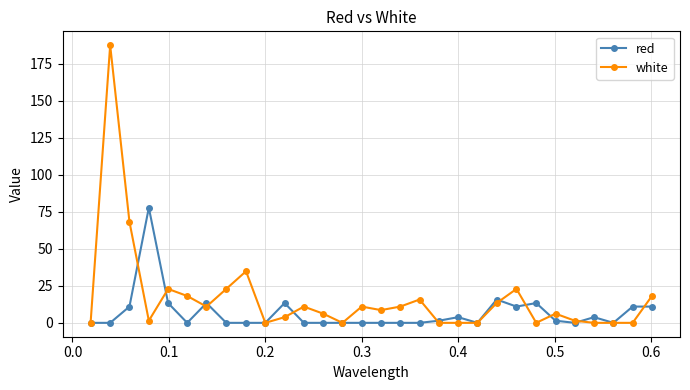

Reading right to left, transcribe all the data shown in this chart.

red: 11.0	11.0	0.0	3.8	0.0	1.4	13.4	11.0	15.8	0.0	3.8	1.4	0.0	0.0	0.0	0.0	0.0	0.0	0.0	13.4	0.0	0.0	0.0	13.4	0.0	13.4	77.8	11.0	0.0	0.0
white: 18.1	0.0	0.0	0.0	1.4	6.2	0.0	22.9	13.4	0.0	0.0	0.0	15.8	11.0	8.6	11.0	0.0	6.2	11.0	3.8	0.0	34.9	22.9	11.0	18.1	22.9	1.4	68.3	187.6	0.0